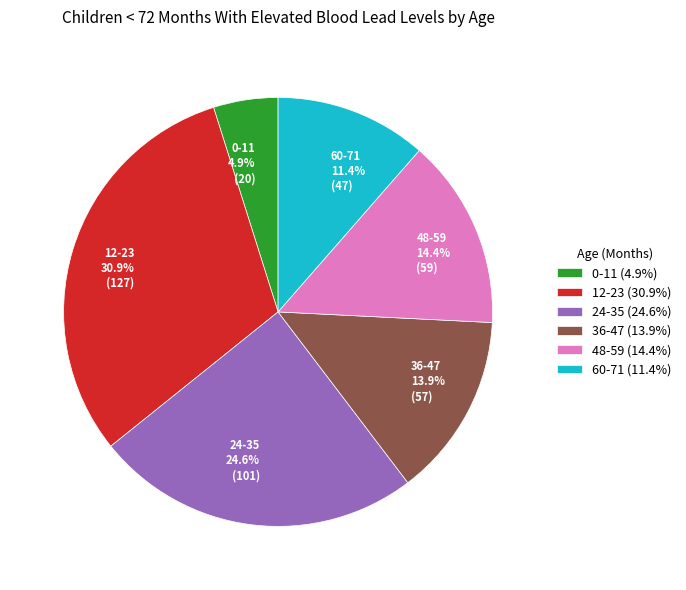

True or false: 60-71 accounts for 6% of the total.

False